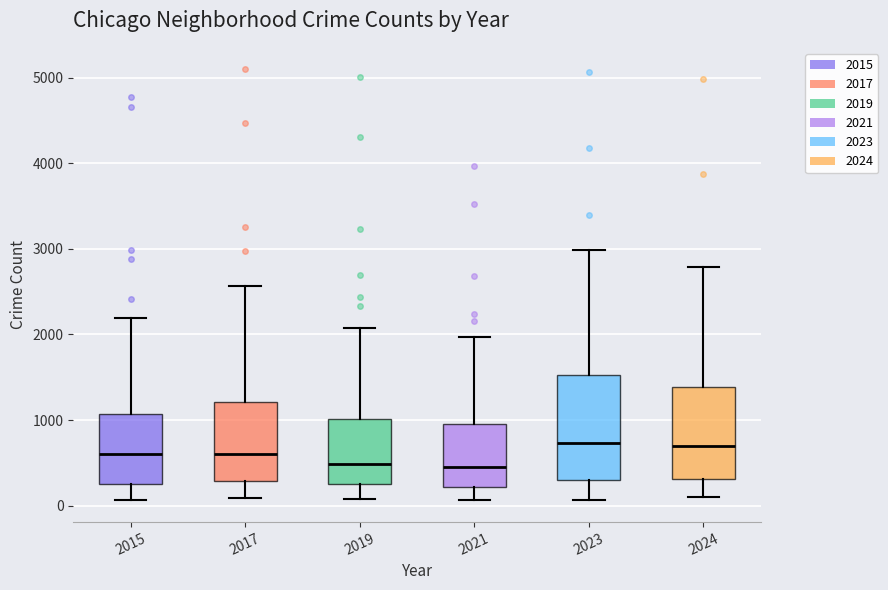

Reading left to right, transcribe this box plot: for each box, give where its median line is, the range the box spans, and where its two whiskers end, as read against the y-axis. The values are not printed on the chart, so give them approximately, as read against the axis.

2015: median 600, box 300 to 1100, whiskers 100 to 2200
2017: median 600, box 300 to 1200, whiskers 100 to 2600
2019: median 500, box 300 to 1000, whiskers 100 to 2100
2021: median 500, box 200 to 900, whiskers 100 to 2000
2023: median 700, box 300 to 1500, whiskers 100 to 3000
2024: median 700, box 300 to 1400, whiskers 100 to 2800